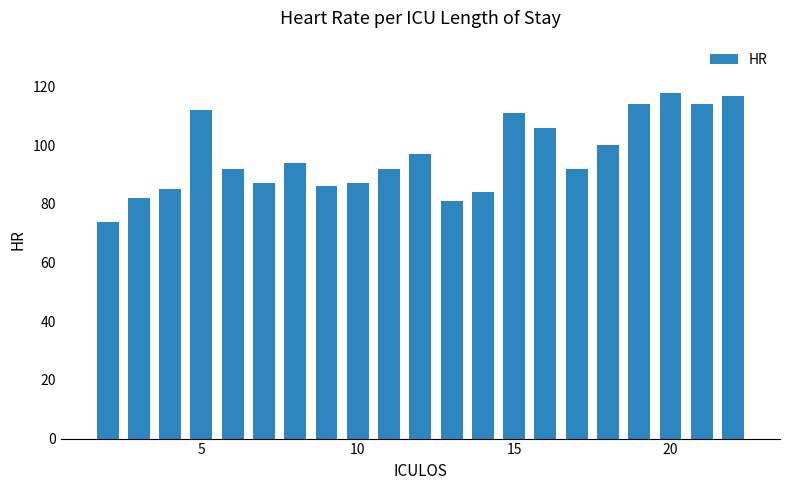

What is the value of the 14th bar from the left?

111